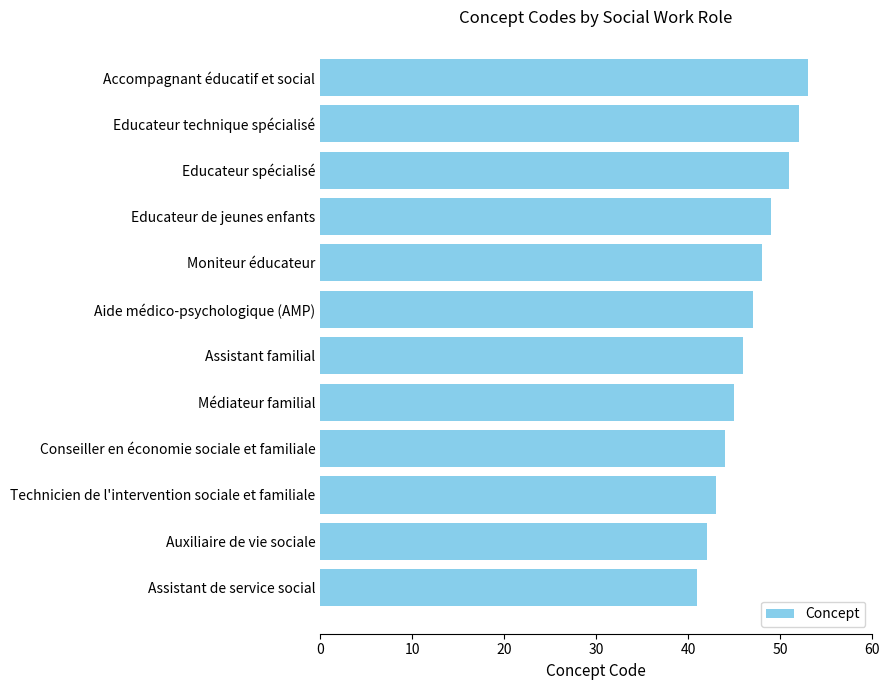

How many bars are there in total?

12